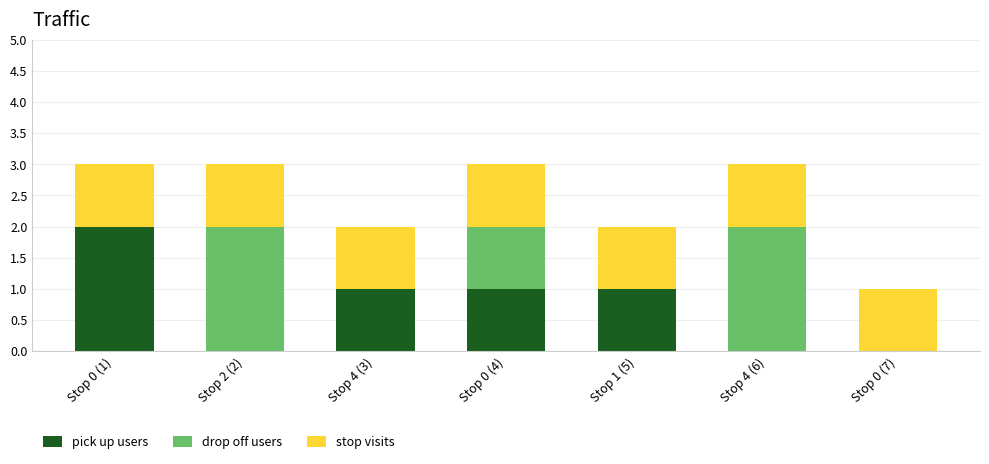

Reading left to right, list the values for the pick up users series.

Stop 0 (1)=2	Stop 2 (2)=0	Stop 4 (3)=1	Stop 0 (4)=1	Stop 1 (5)=1	Stop 4 (6)=0	Stop 0 (7)=0